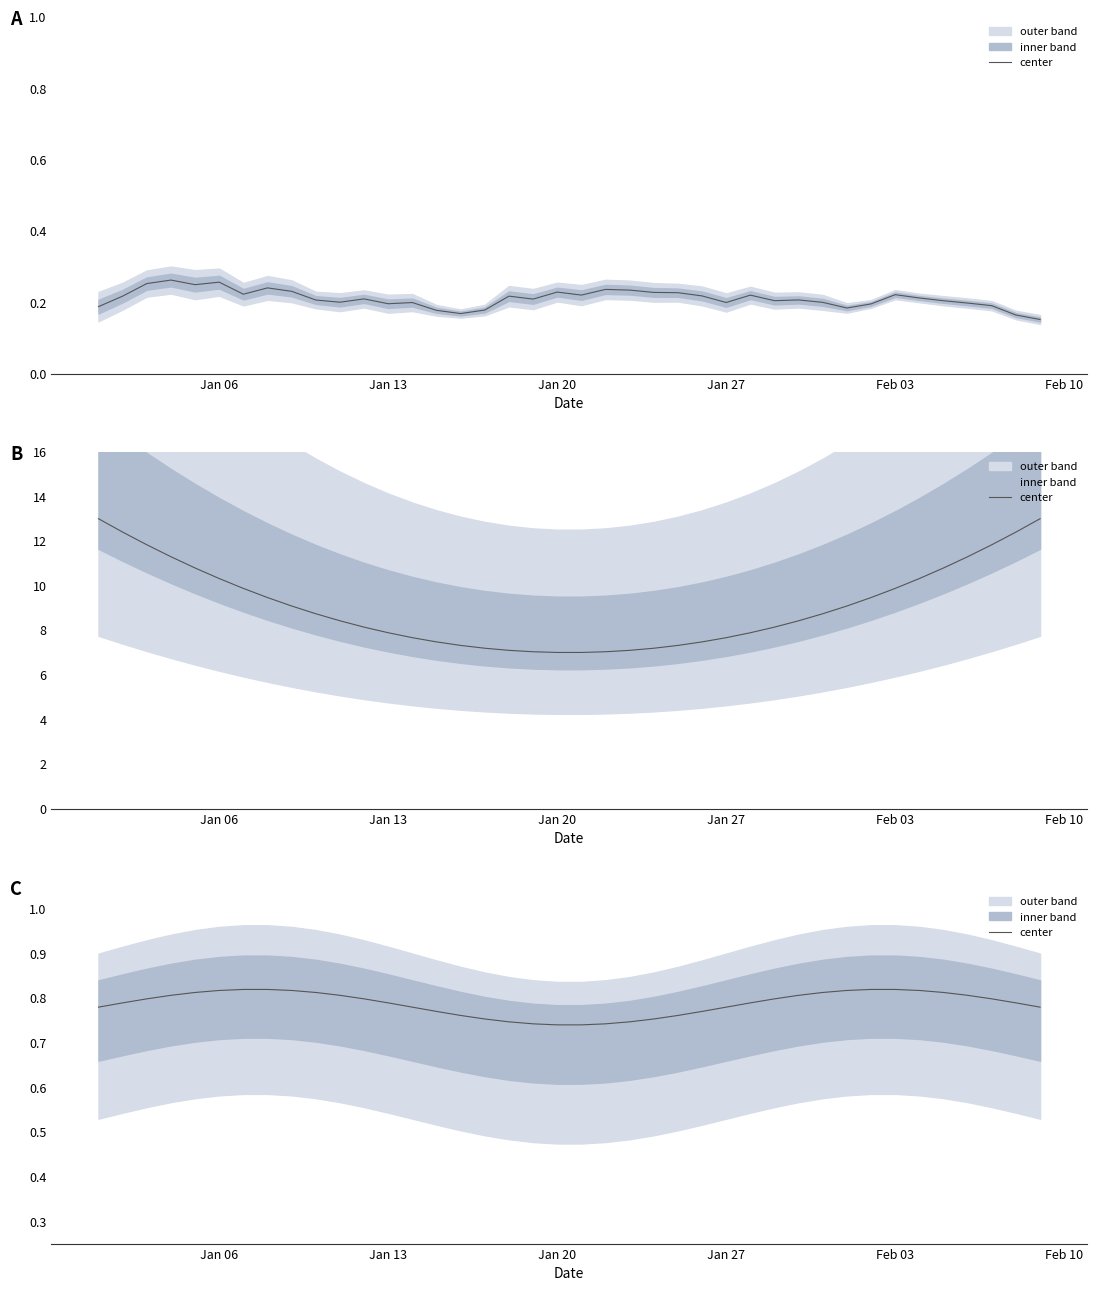

What is the average value?

0.8